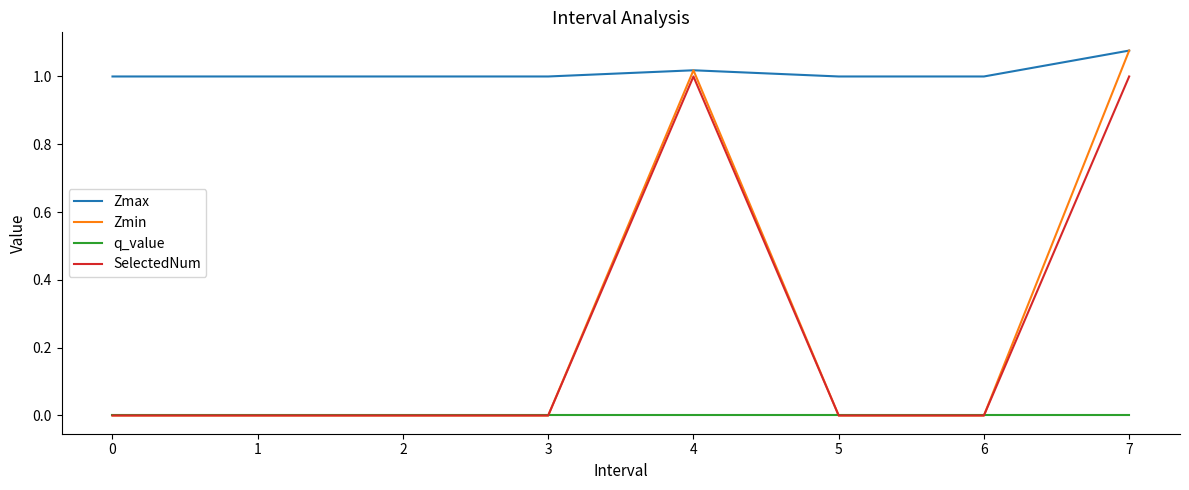

At which category does the chart reach its peak across all series?

7